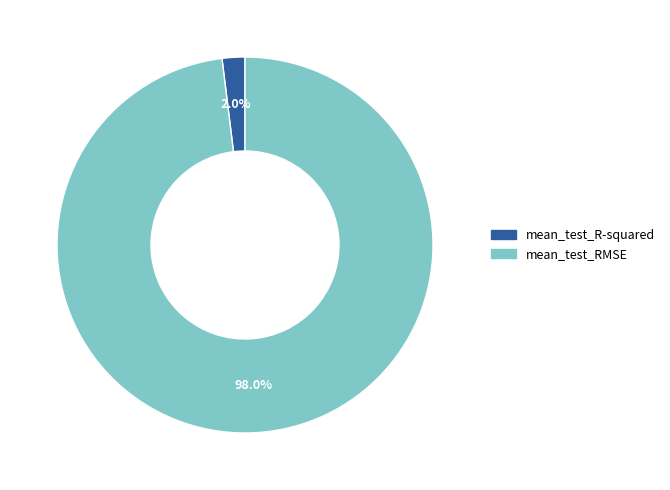

Rank the categories by value from lowest to highest.

mean_test_R-squared, mean_test_RMSE